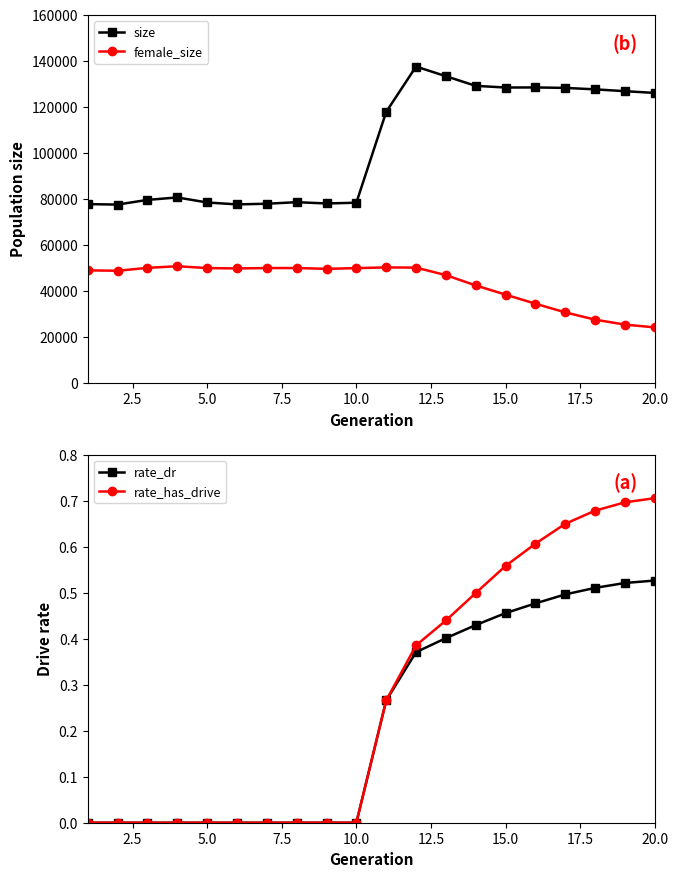

What are all the series names shown in the legend?

size, female_size, rate_dr, rate_has_drive